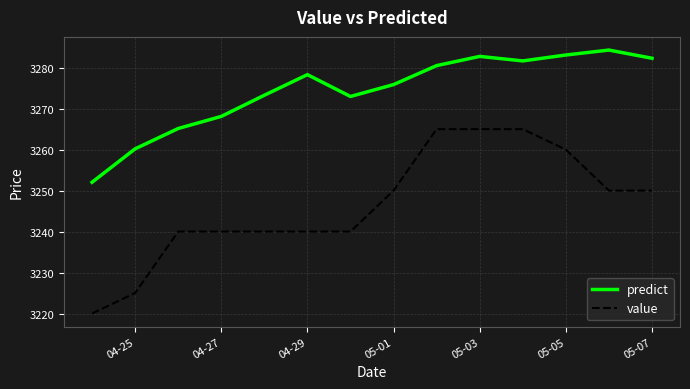

What is the difference between the maximum and minimum values in the predict series?

32.3